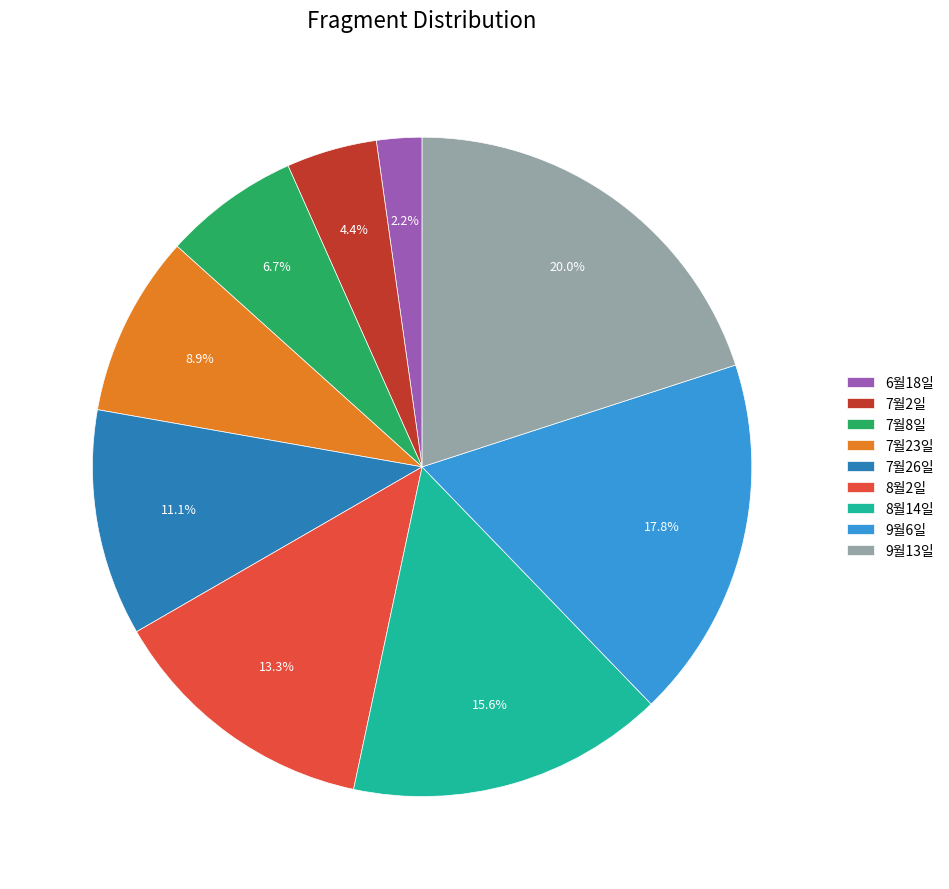

Combined, what portion of the pie is 8월2일 and 7월23일?

22.2%